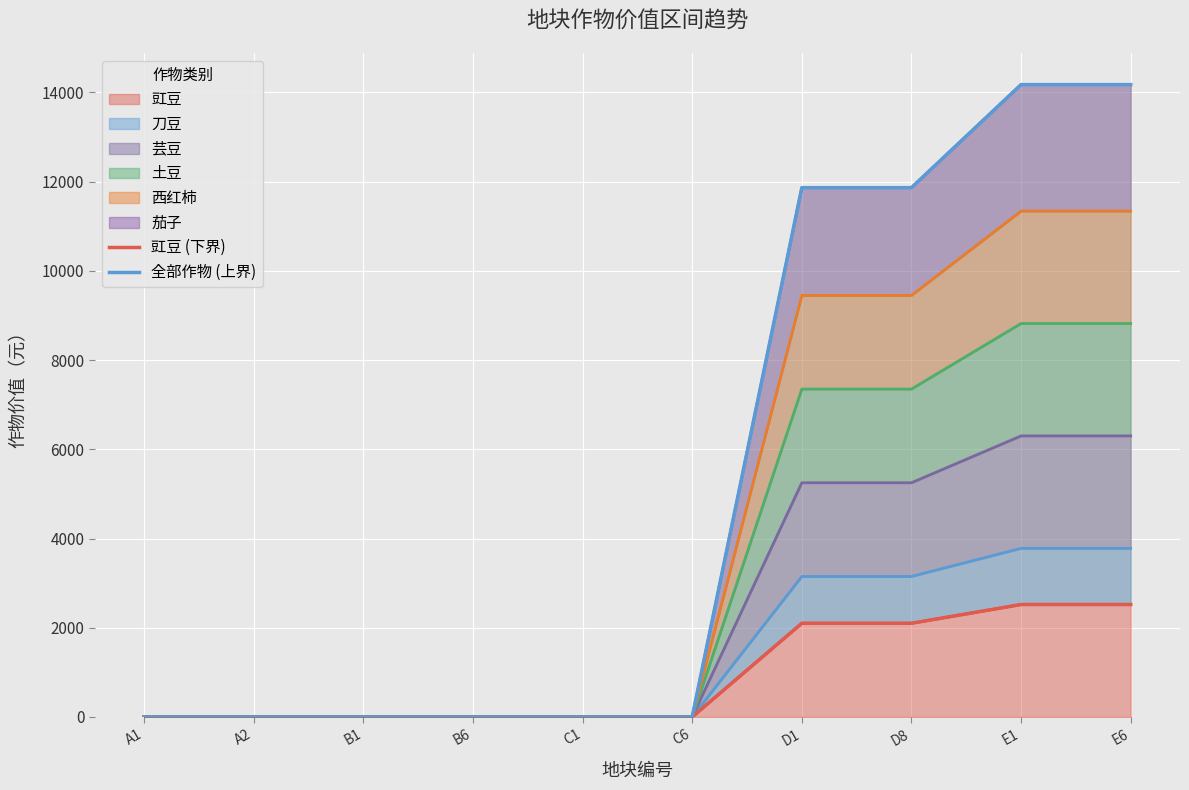

At how many categories does at least one series exceed 9195?

4